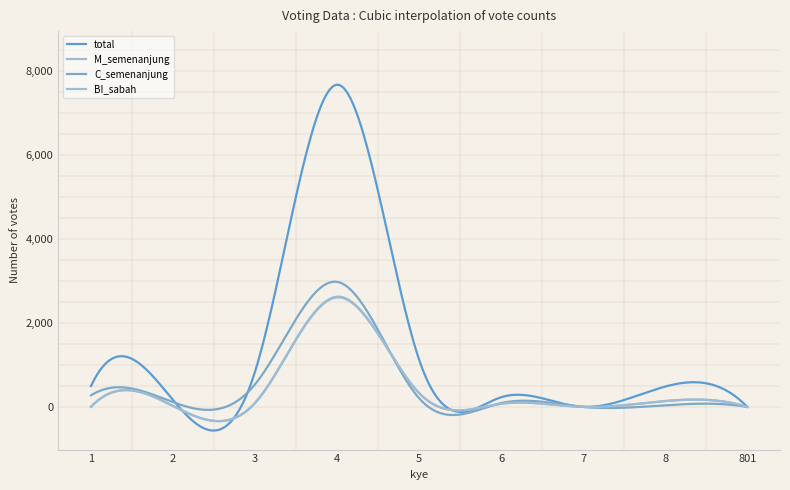

Does the chart have visible grid lines?

No